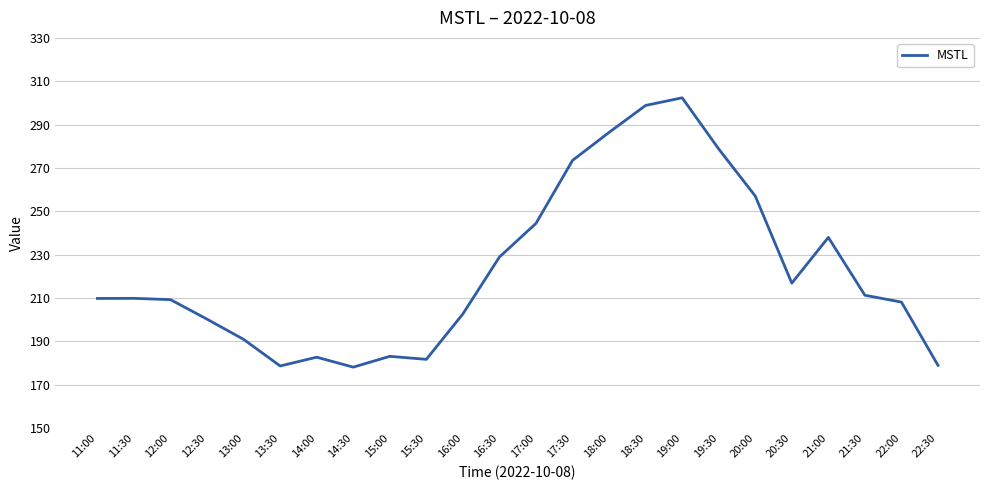

Between 20:30 and 12:00, which is larger?

20:30